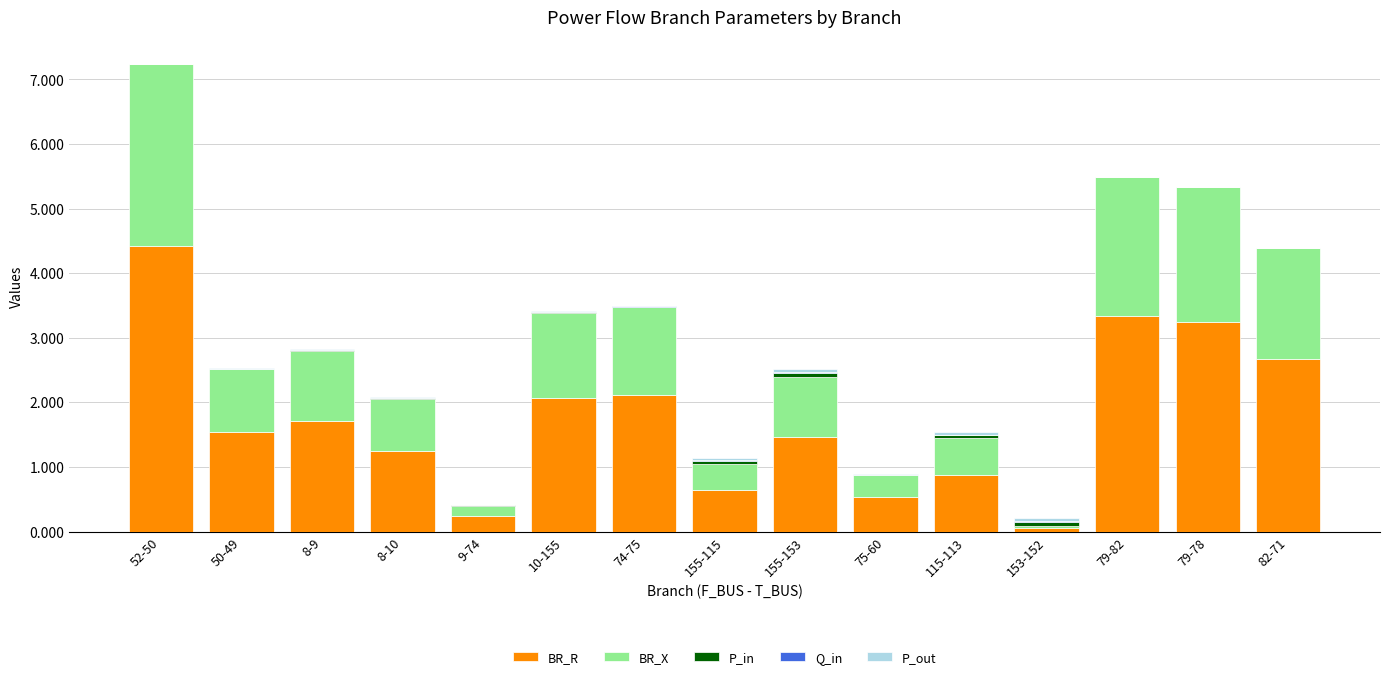

What is the sum of all BR_R values?

26.2